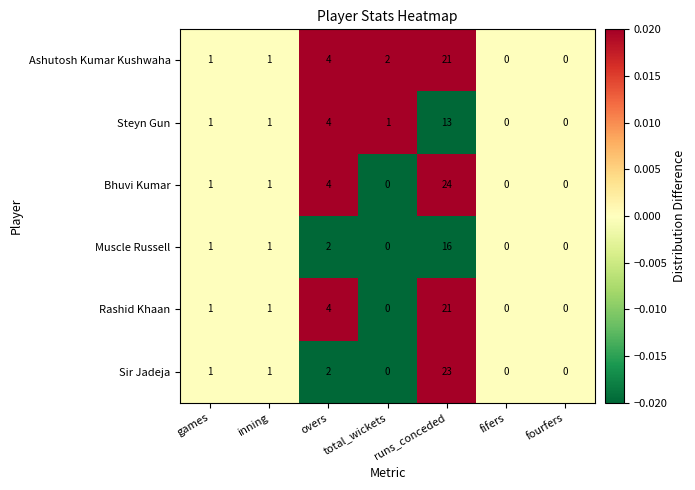

True or false: Bhuvi Kumar has a value of 0 at fourfers.

True